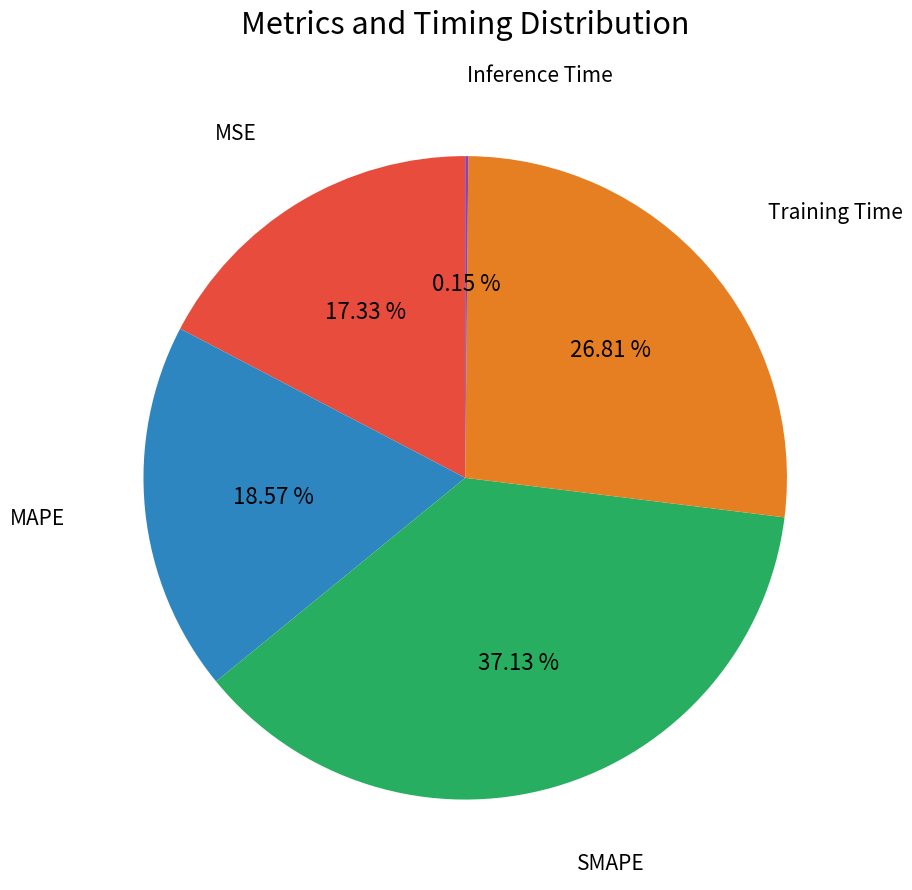

Is there any slice that represents more than half of the pie?

No